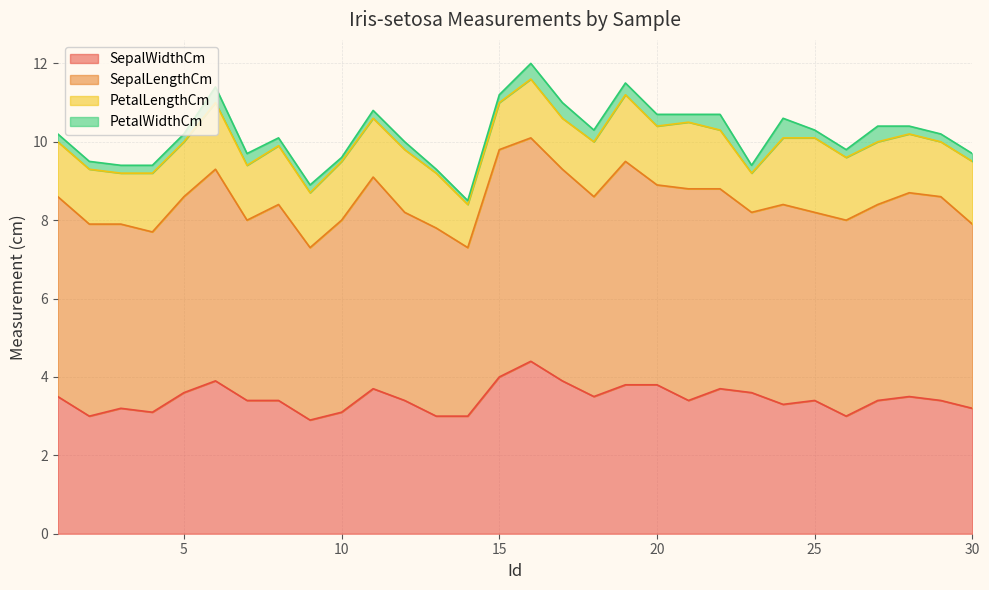

Between 24 and 13, which is larger?

24